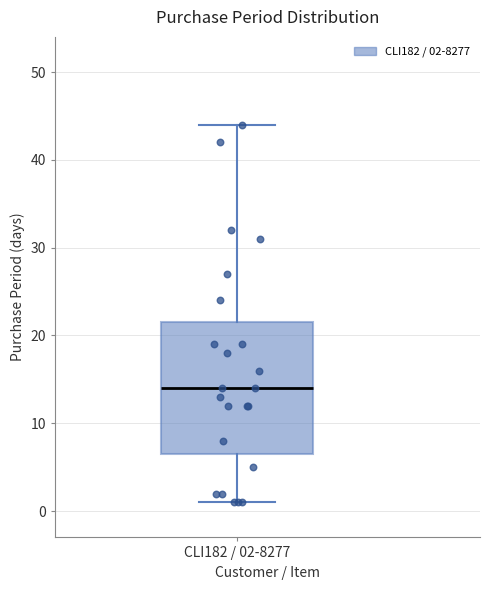

Read this box plot against the y-axis: the position of the median line, the range covered by the box, and the ends of both whiskers. The values are not printed on the chart, so give them approximately, as read against the axis.

median 14, box 7 to 22, whiskers 1 to 44